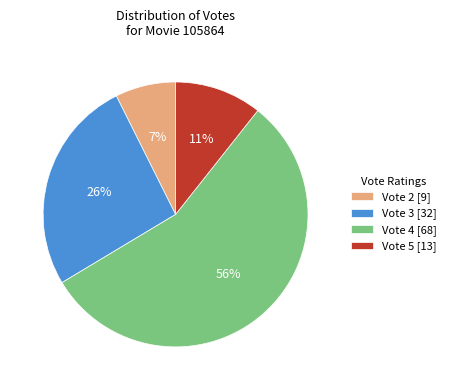

Which category accounts for the majority?

Vote 4 [68]